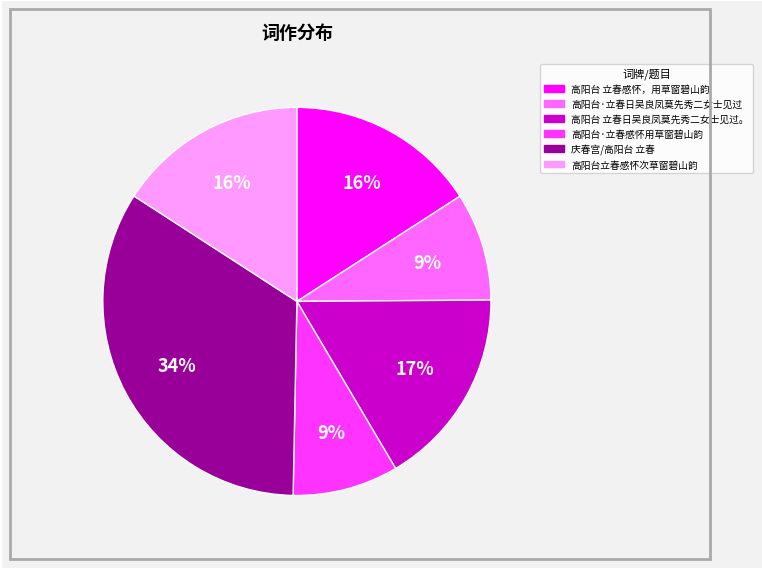

Which slice is the largest?

庆春宫/高阳台 立春